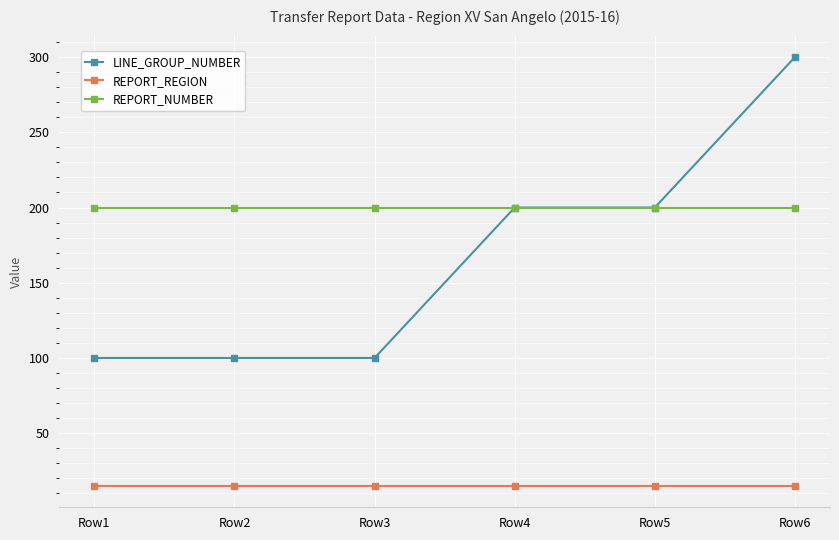

At how many categories does at least one series exceed 284?

1